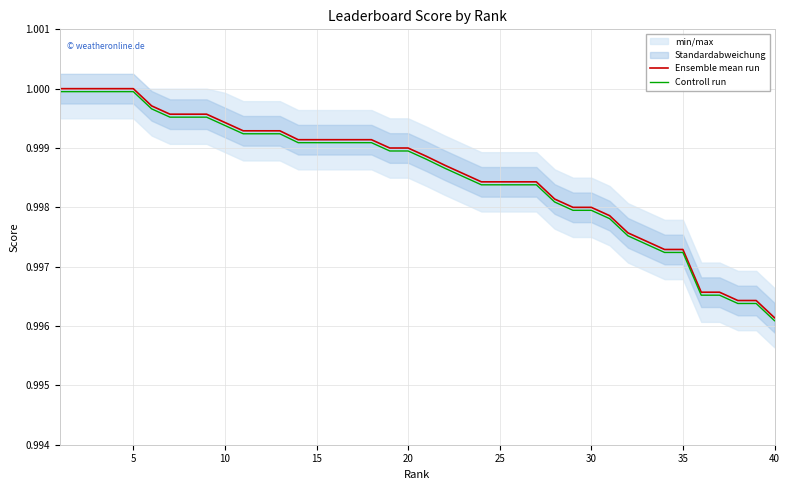

Where is Controll run nearest to the value 0?

40